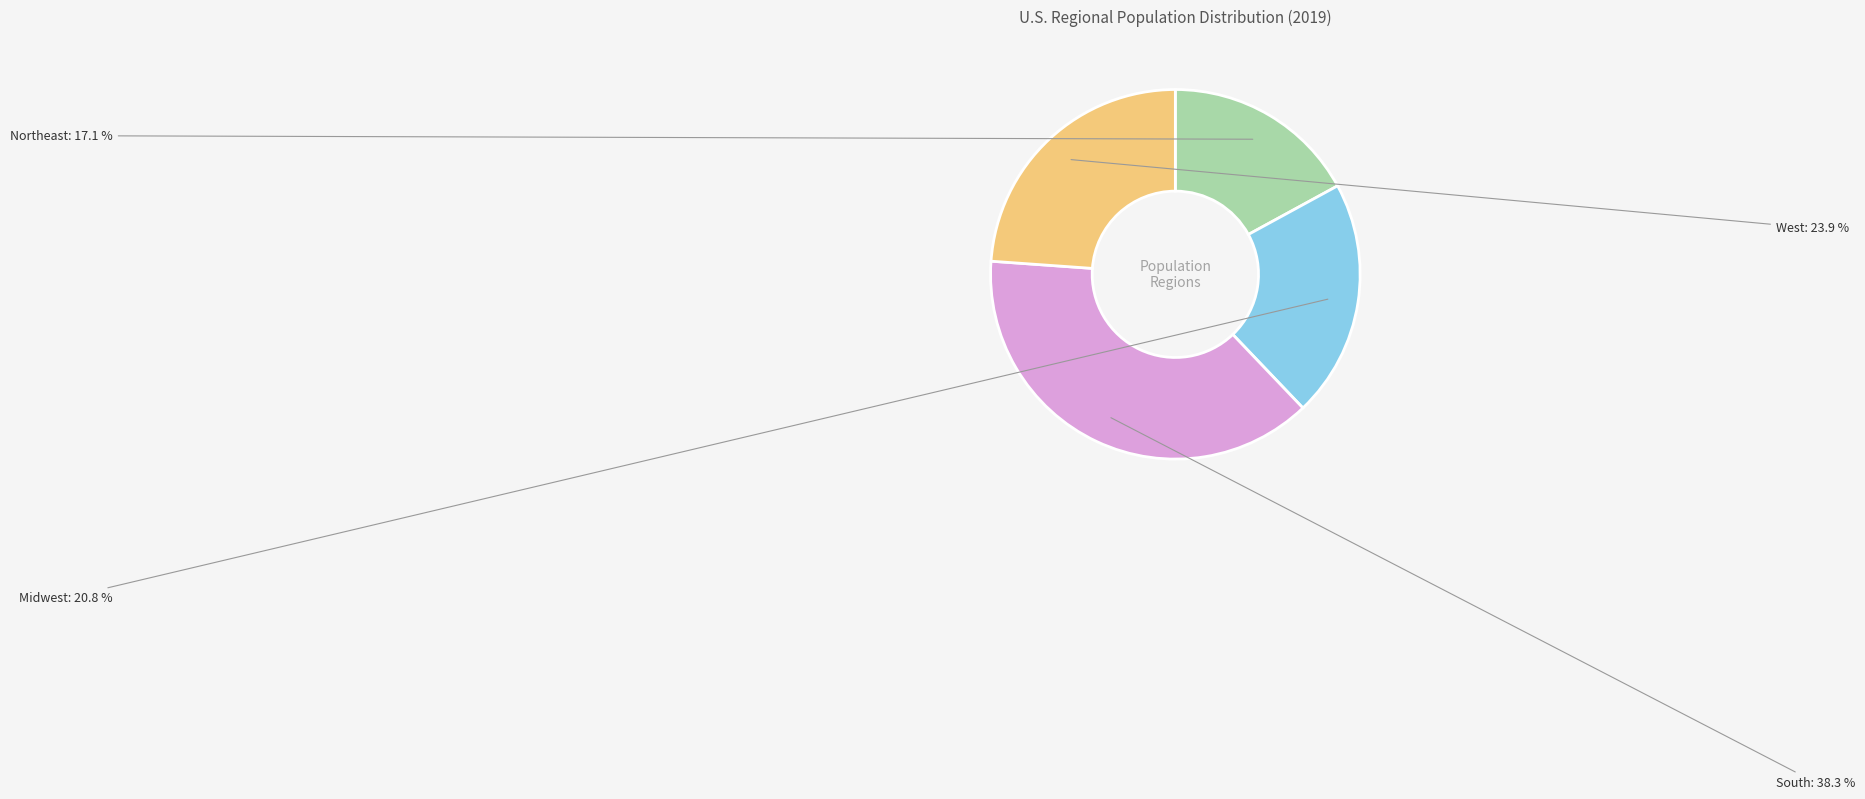

True or false: South accounts for 38% of the total.

True